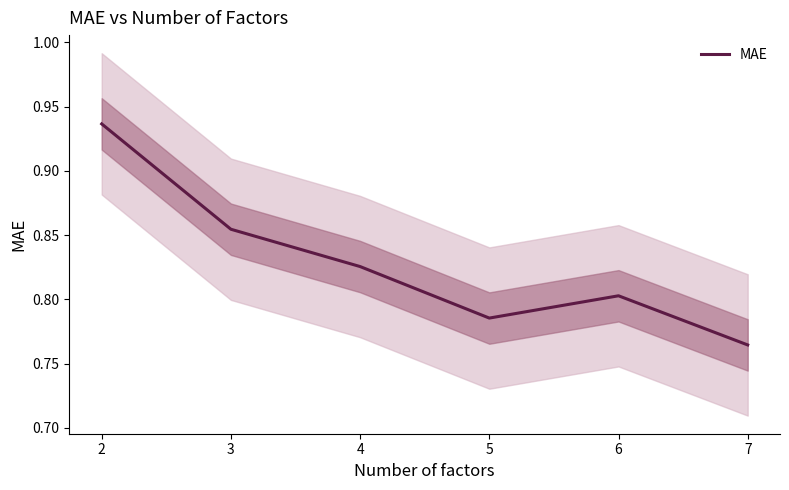

At which category does the chart reach its peak across all series?

2